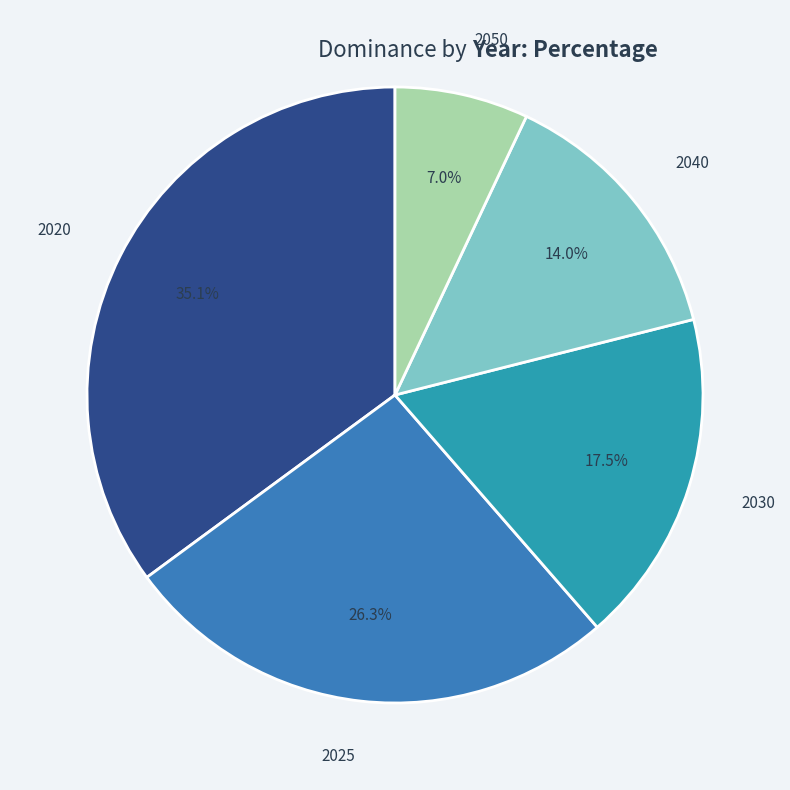

How much of the chart is everything except 2040?

86.0%